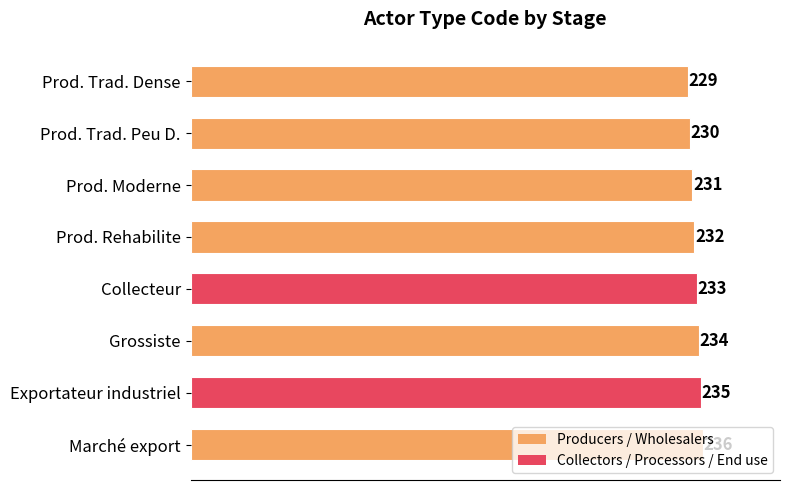

How many distinct data groups are displayed?

1